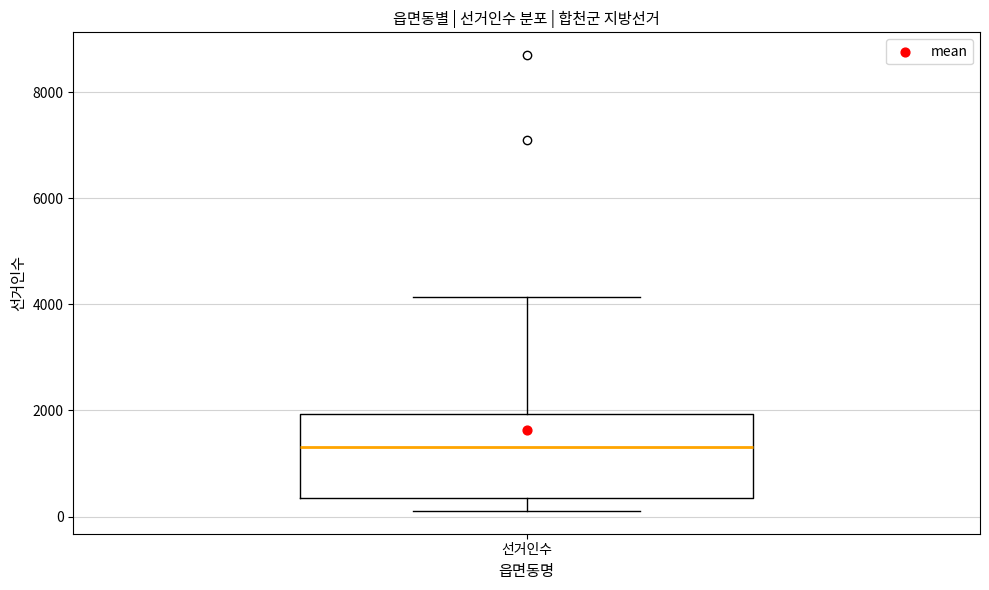

Where does the lower whisker of the box for 선거인수 end on the y-axis? The values are not printed on the chart, so give them approximately, as read against the axis.

200